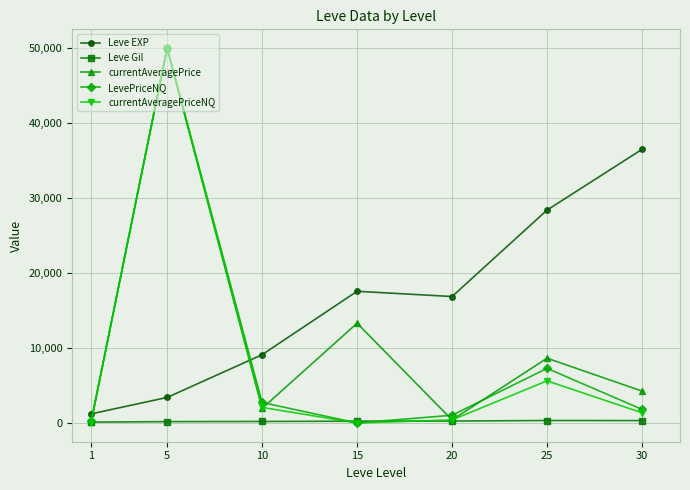

What is the maximum value for currentAveragePrice?

50000.0